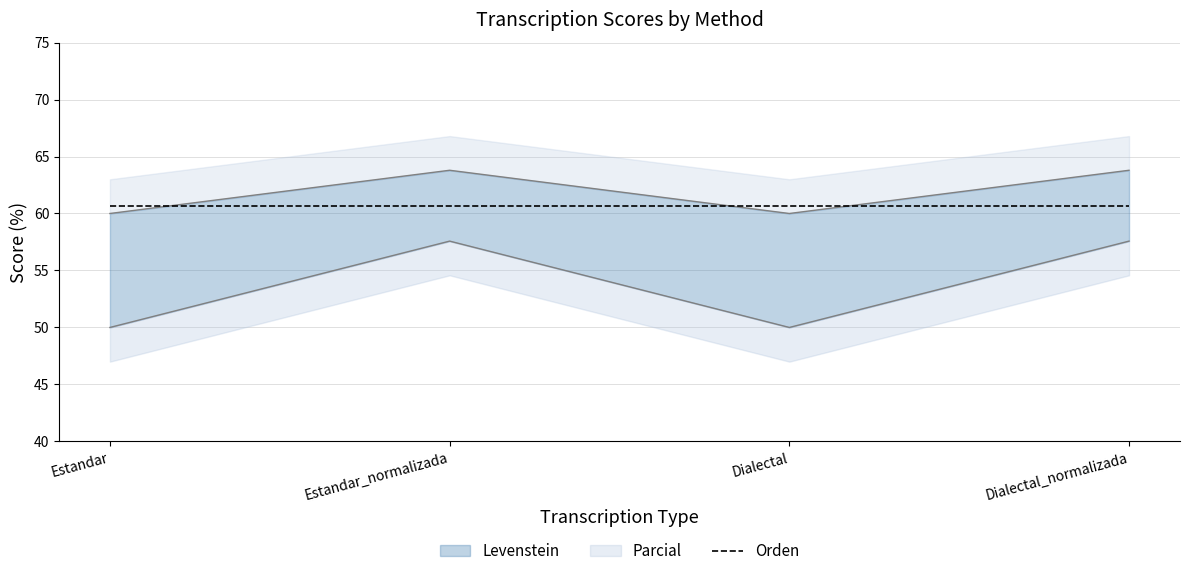

At Dialectal_normalizada, list the series in order from largest to smallest.

Parcial, Levenstein